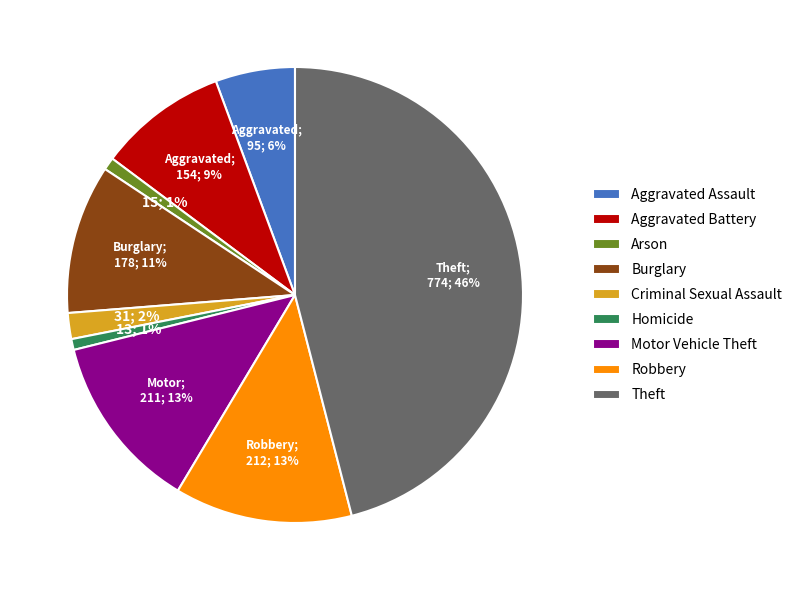

Which slice is the largest?

Theft